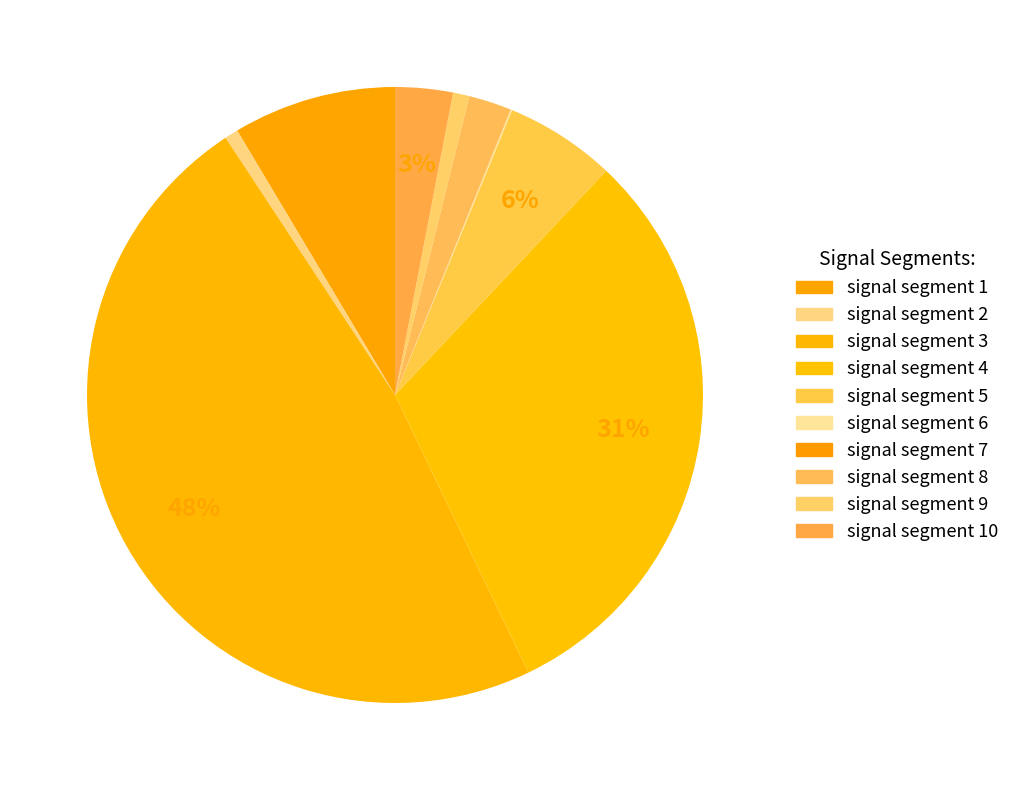

Rank the categories by value from lowest to highest.

signal segment 7, signal segment 6, signal segment 2, signal segment 9, signal segment 8, signal segment 10, signal segment 5, signal segment 1, signal segment 4, signal segment 3